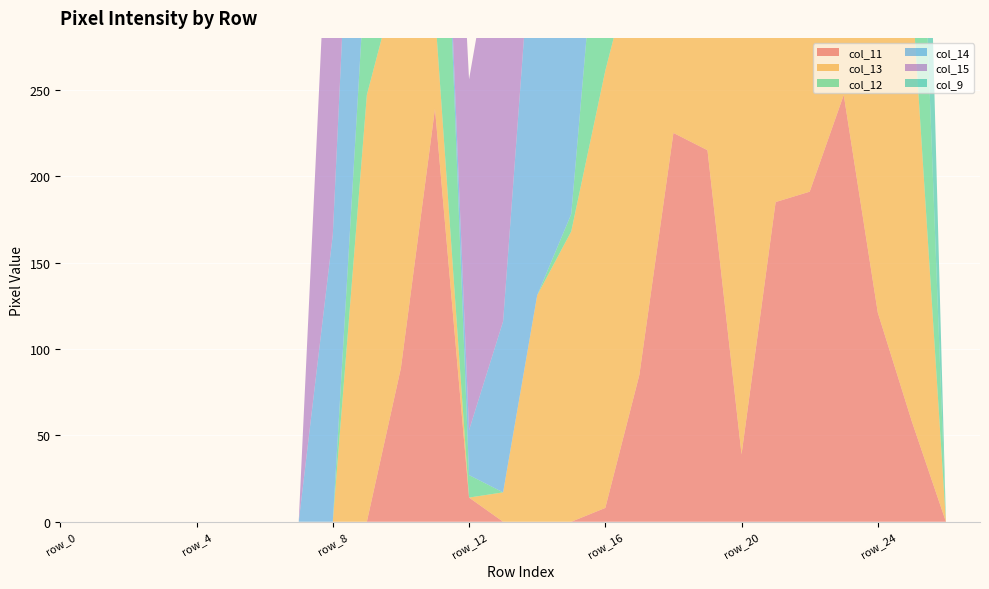

Reading left to right, list all the values displayed in this chart.

col_11: 0	0	0	0	0	0	0	0	0	0	89	239	14	0	0	0	8	85	225	215	39	185	191	247	121	58	0	0
col_13: 0	0	0	0	0	0	0	0	0	247	233	56	0	17	131	168	253	253	253	253	253	253	253	253	252	249	0	0
col_12: 0	0	0	0	0	0	0	0	0	87	237	239	13	0	0	10	145	253	253	253	253	253	253	253	245	214	0	0
col_14: 0	0	0	0	0	0	0	0	166	252	214	0	26	99	253	253	253	253	253	245	253	253	253	253	115	0	0	0
col_15: 0	0	0	0	0	0	0	0	253	253	125	108	203	253	253	253	251	154	55	72	123	18	0	0	3	0	0	0
col_9: 0	0	0	0	0	0	0	0	0	0	0	0	0	0	0	0	0	0	0	26	39	185	247	253	245	214	0	0